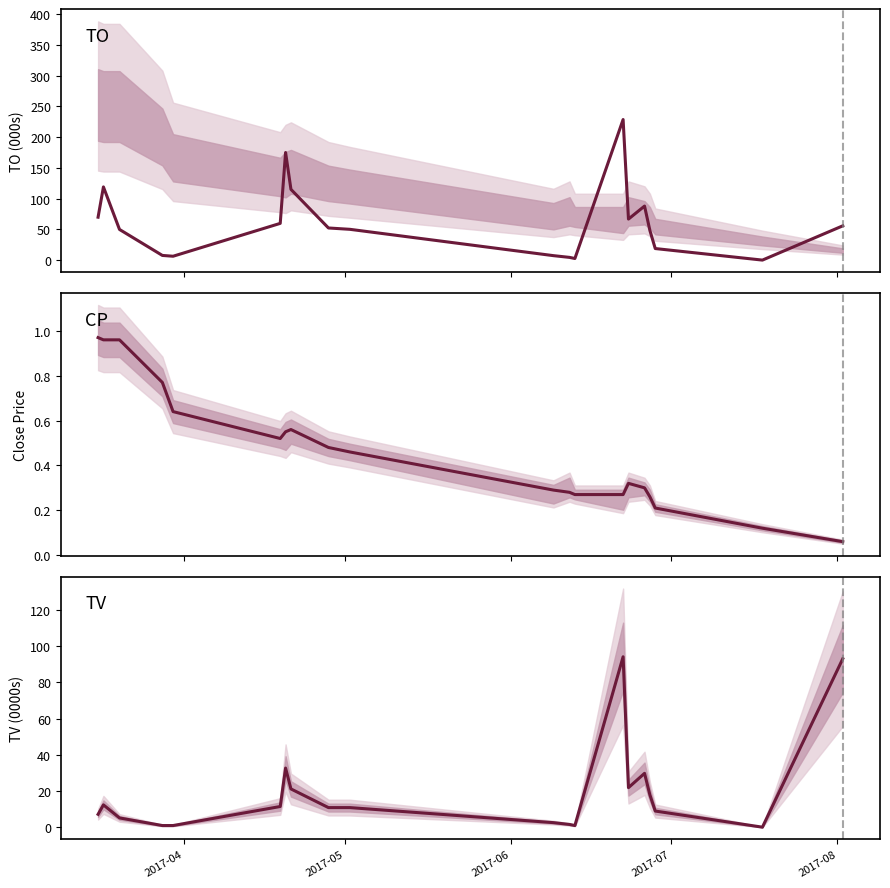

At how many categories does at least one series exceed 74?

6